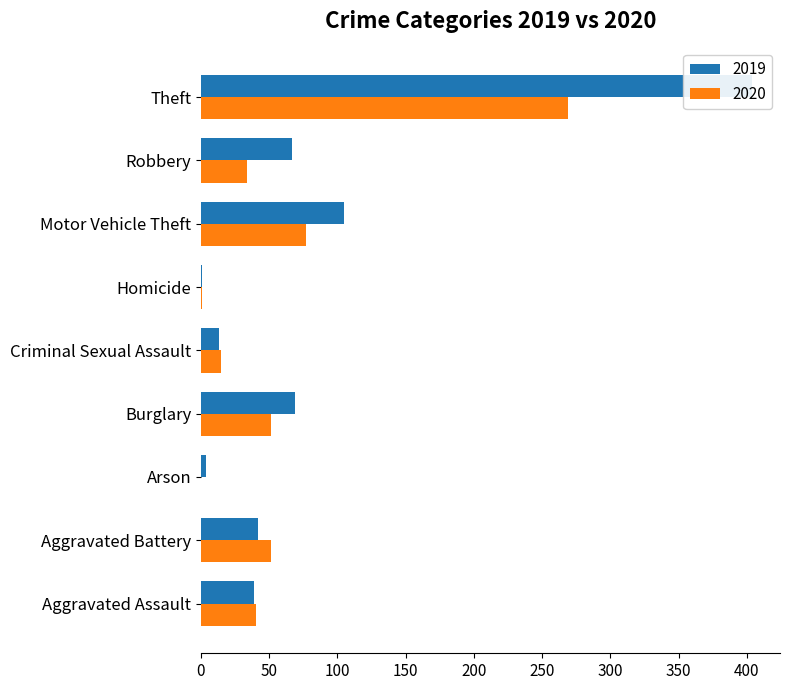

What is the total value across all series at Robbery?

101